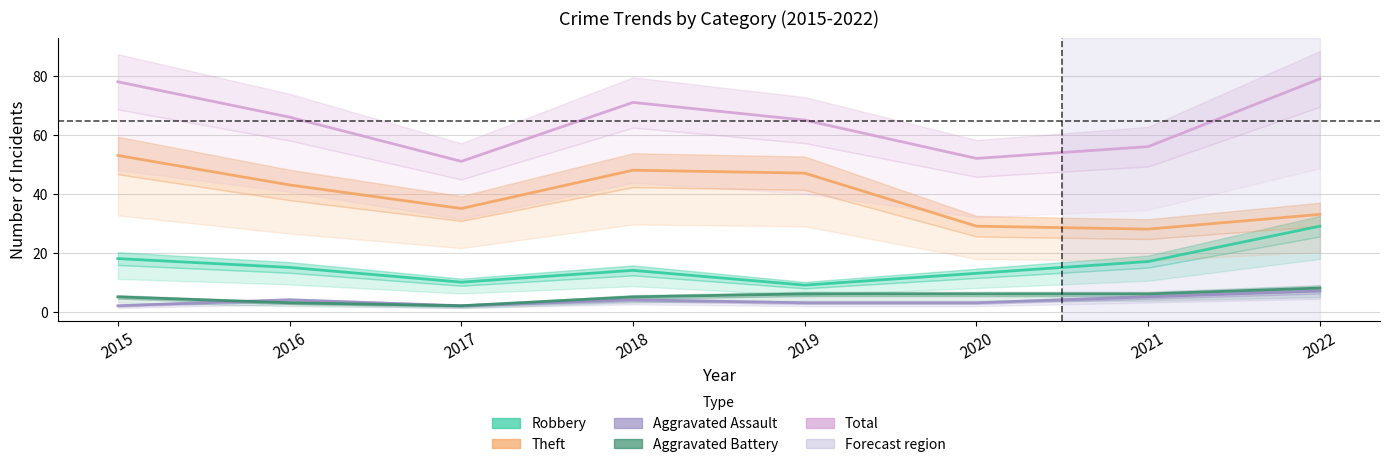

The Aggravated Assault series shows 7 at 2022. True or false?

True